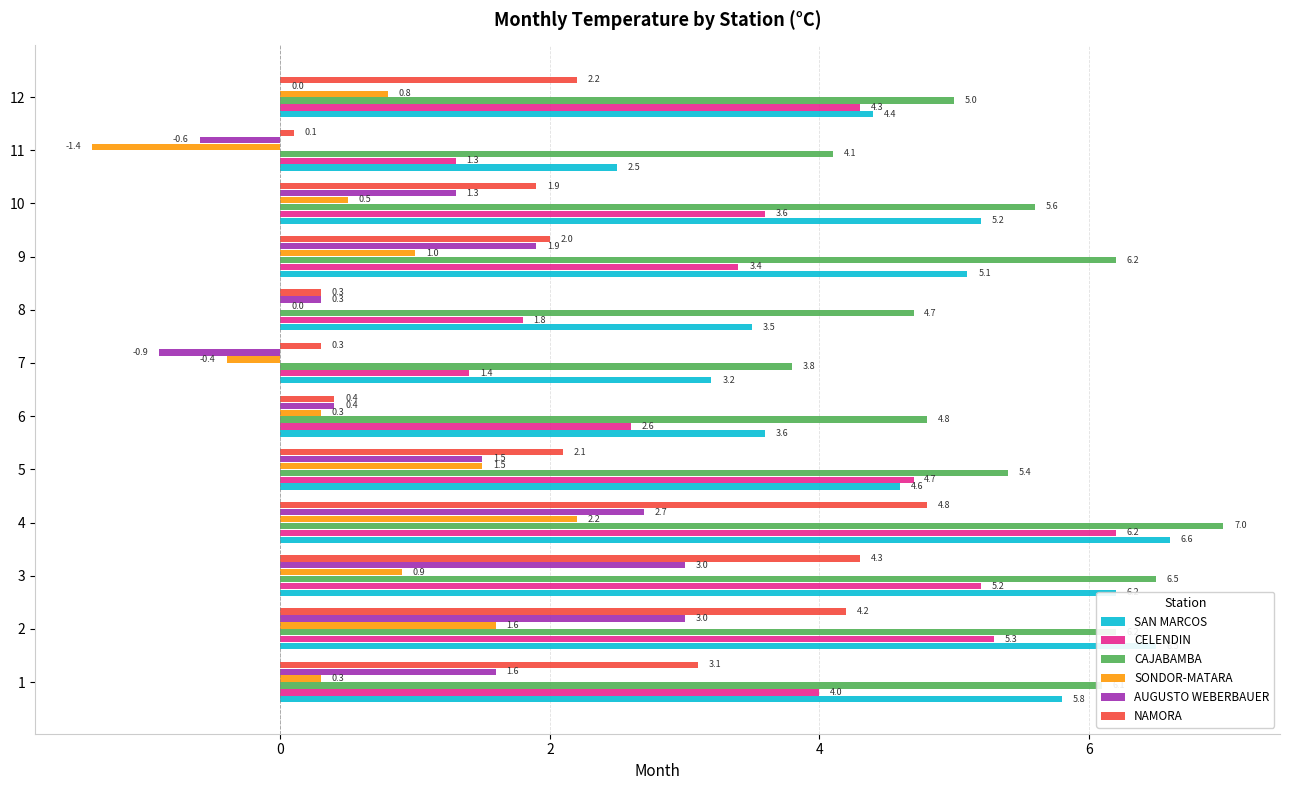

What is the sum of the CELENDIN values at 2 and 7?

6.7